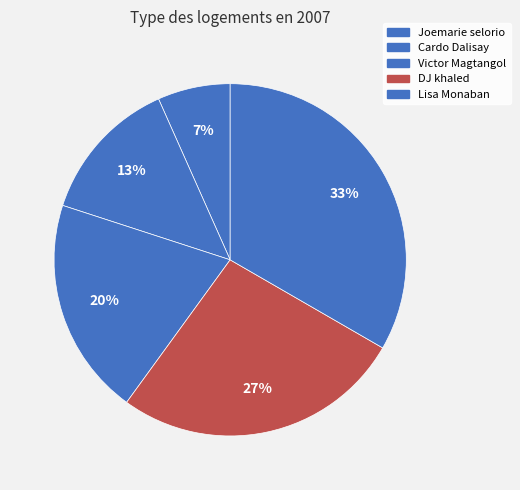

To the nearest percent, what portion does Joemarie selorio represent?

7%